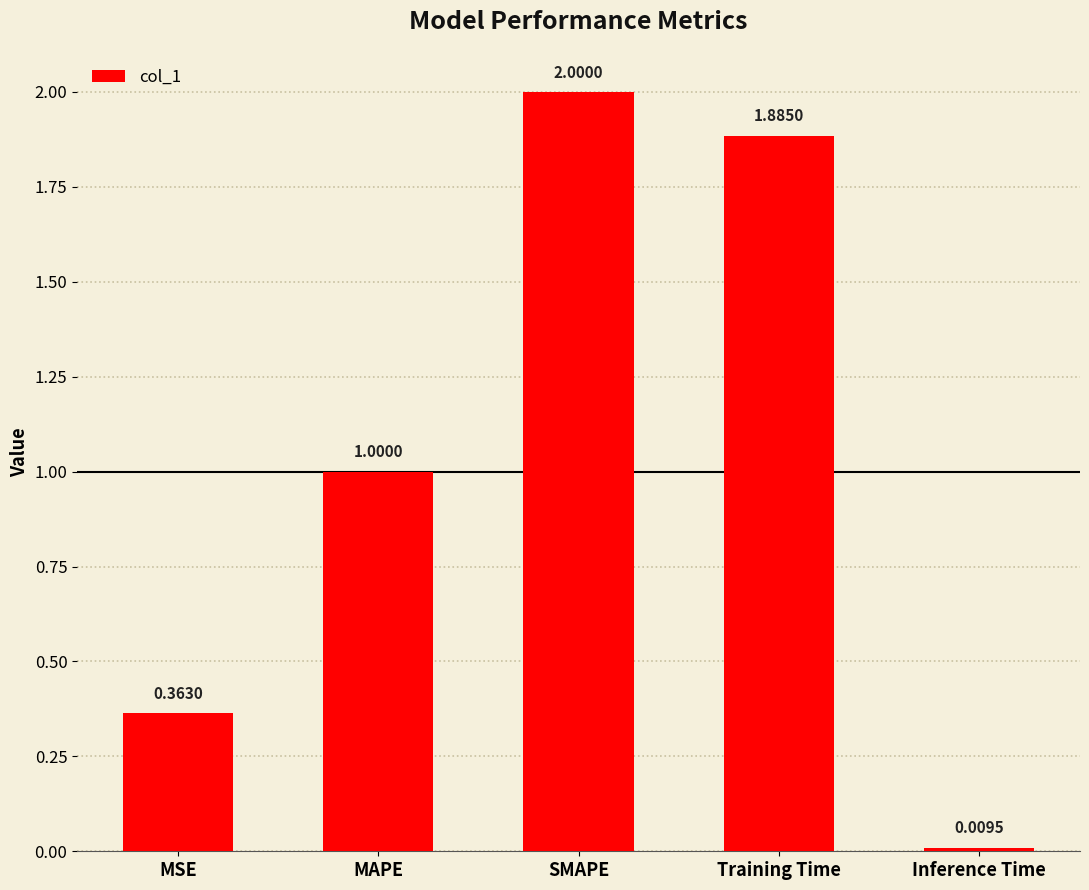

List the labels in order of value, largest first.

SMAPE, Training Time, MAPE, MSE, Inference Time